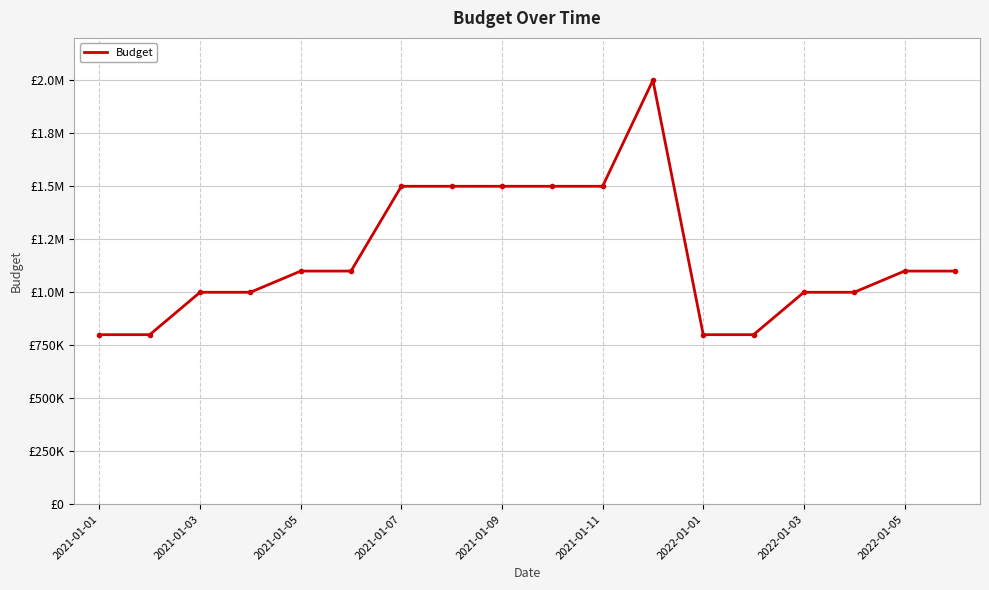

What is the greatest value displayed?

2000000